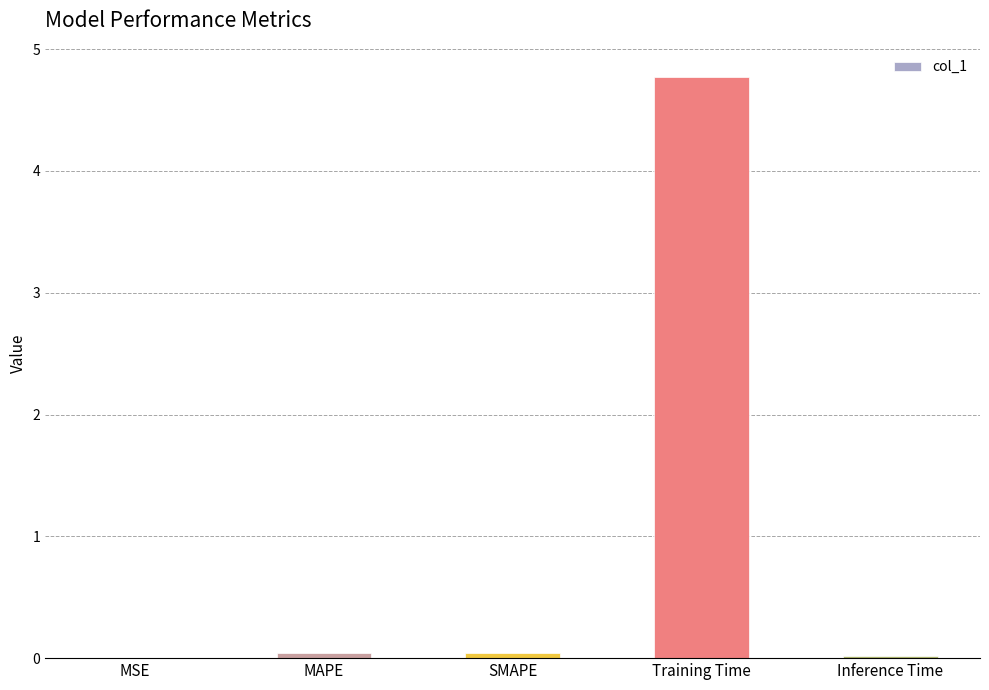

What is the sum of all values?

4.9